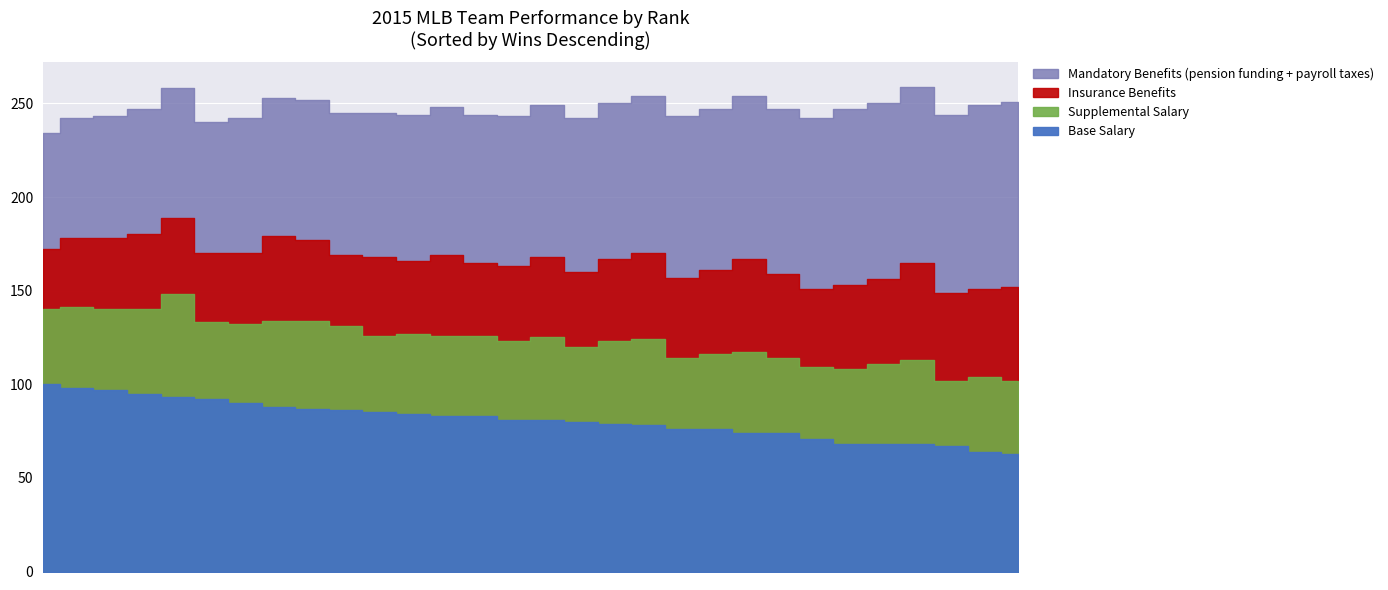

True or false: L and W intersect in this chart.

False